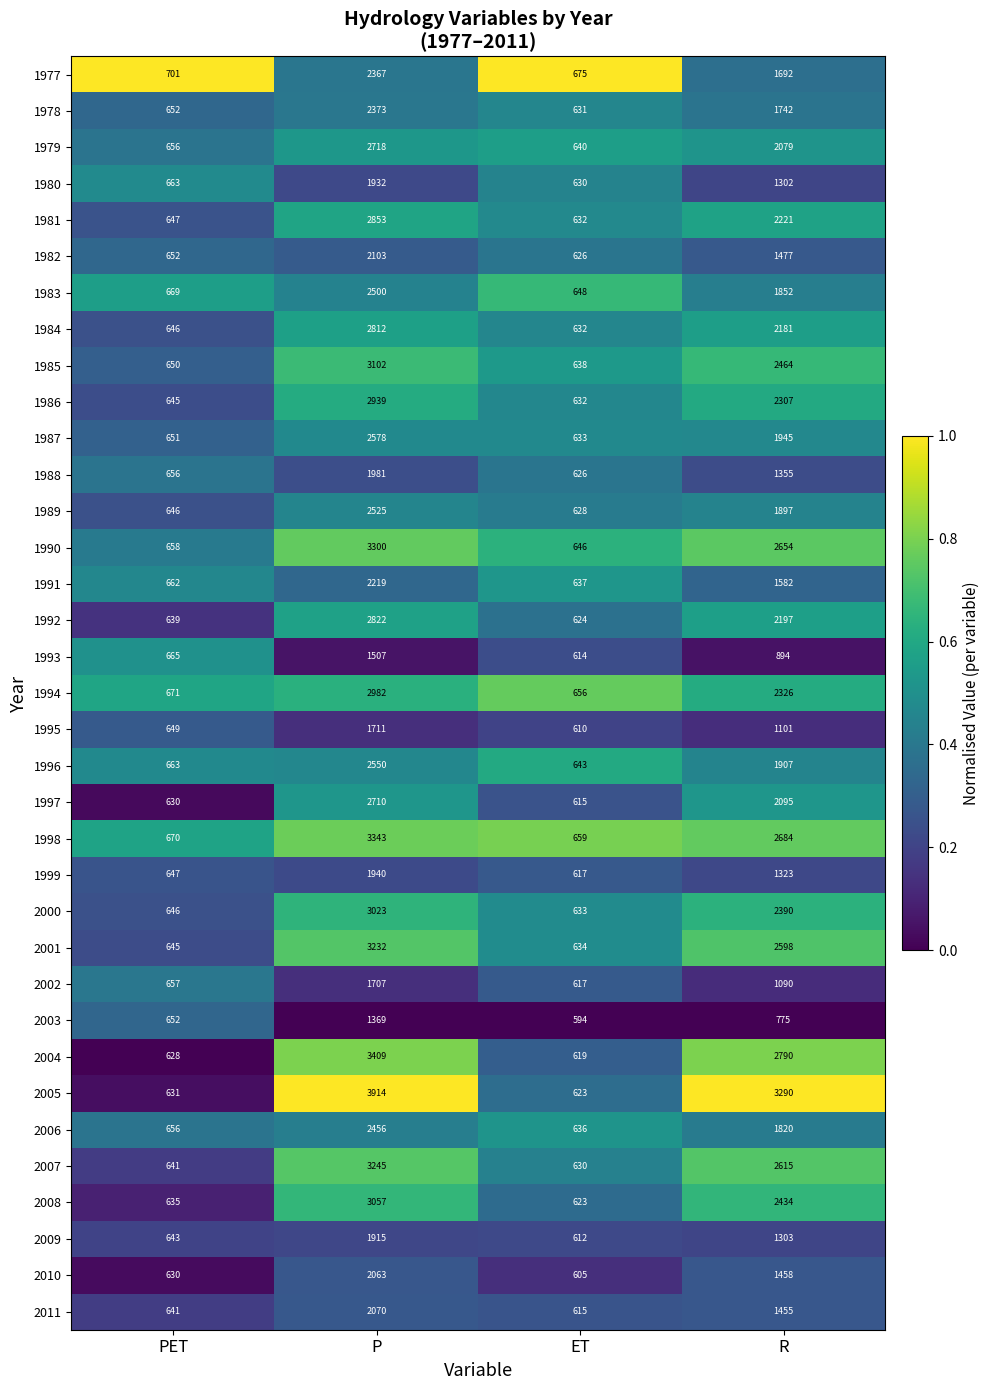

Rank the series by their maximum value, from lowest to highest.

2003, 1993, 2002, 1995, 2009, 1980, 1999, 1988, 2010, 2011, 1982, 1991, 1977, 1978, 2006, 1983, 1989, 1996, 1987, 1997, 1979, 1984, 1992, 1981, 1986, 1994, 2000, 2008, 1985, 2001, 2007, 1990, 1998, 2004, 2005